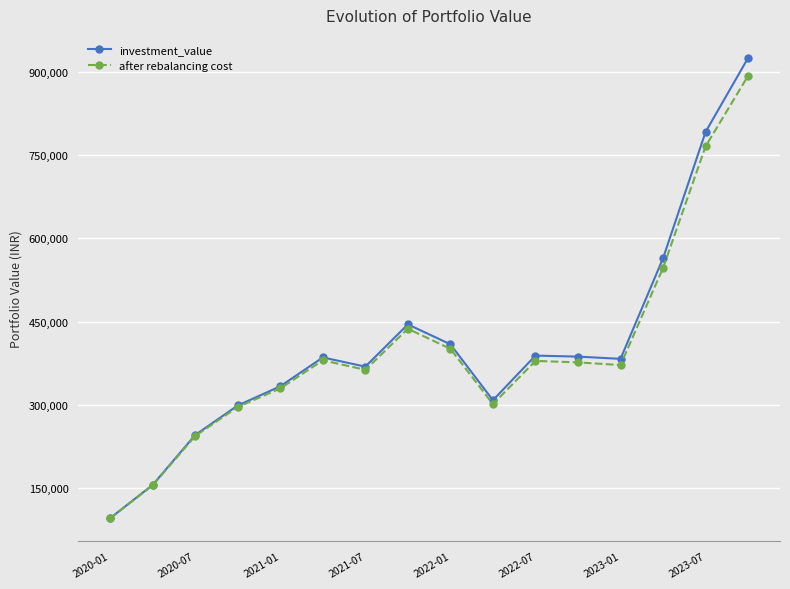

Rank the series by their average value, from highest to lowest.

investment_value, after rebalancing cost